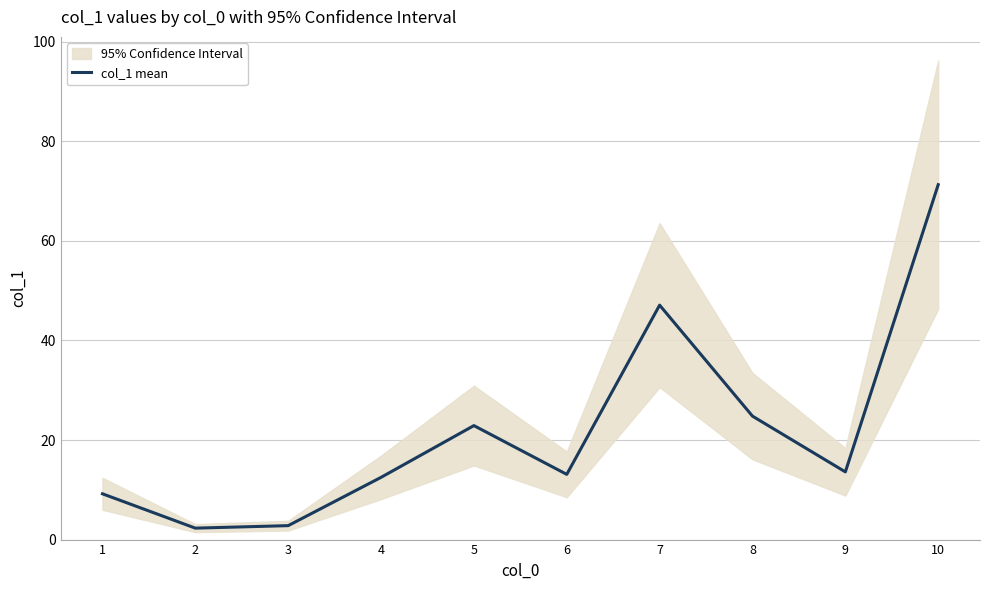

Which label corresponds to the smallest value in the chart?

2